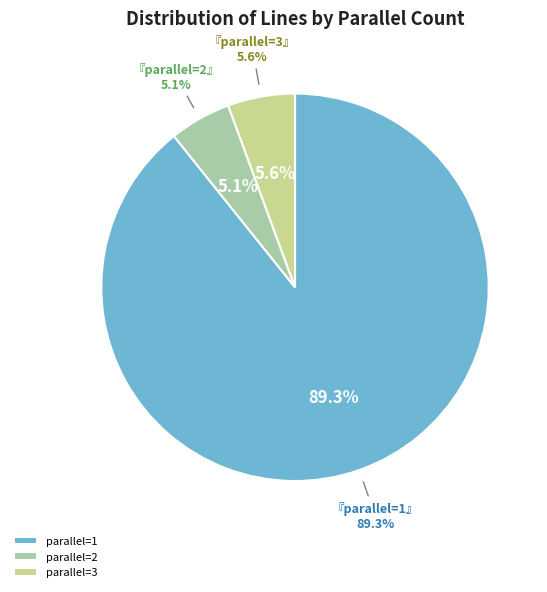

Does 1 represent more than half of the total?

Yes